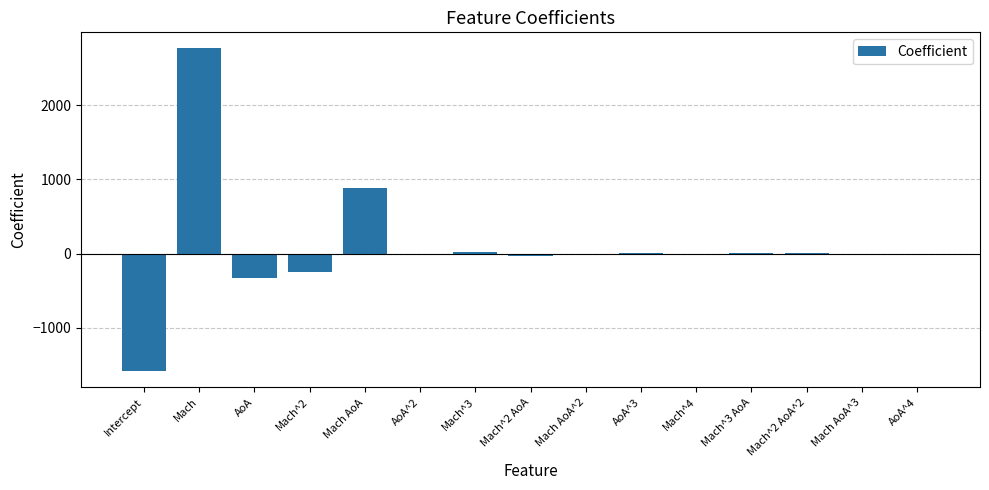

Is it true that the value at Intercept is -2668.8?

False